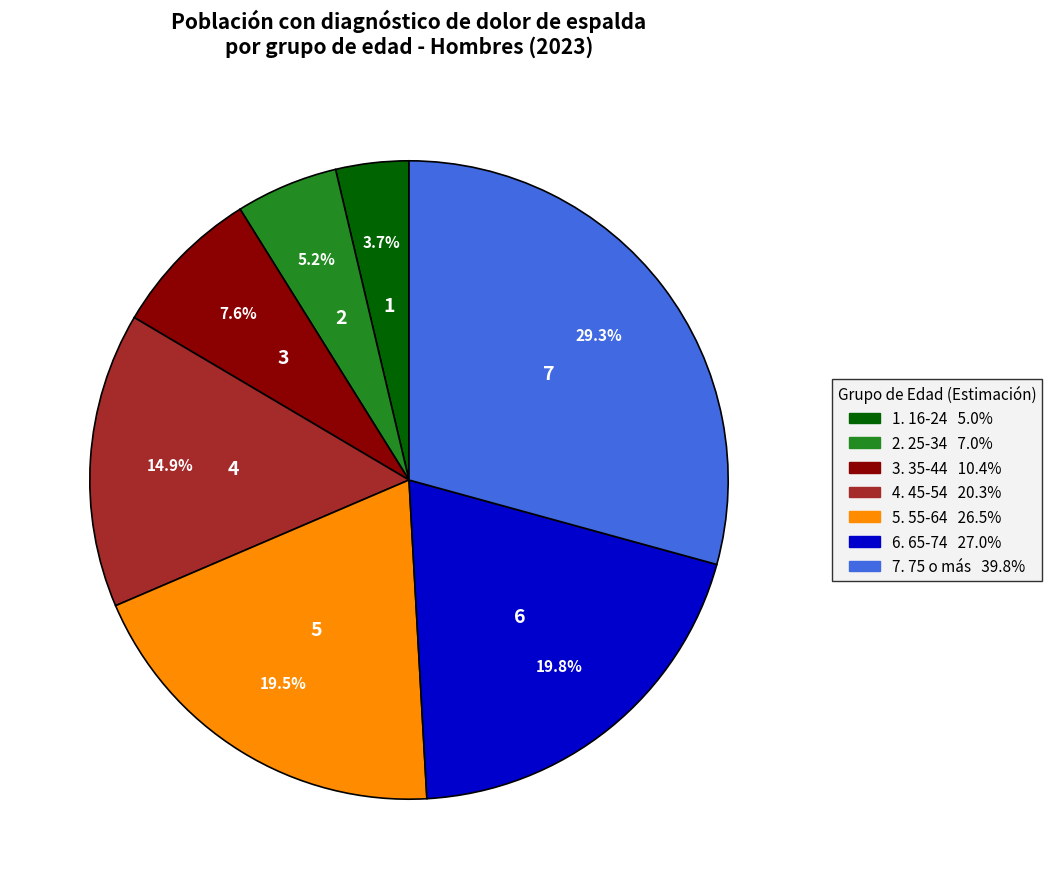

Is there any slice that represents more than half of the pie?

No